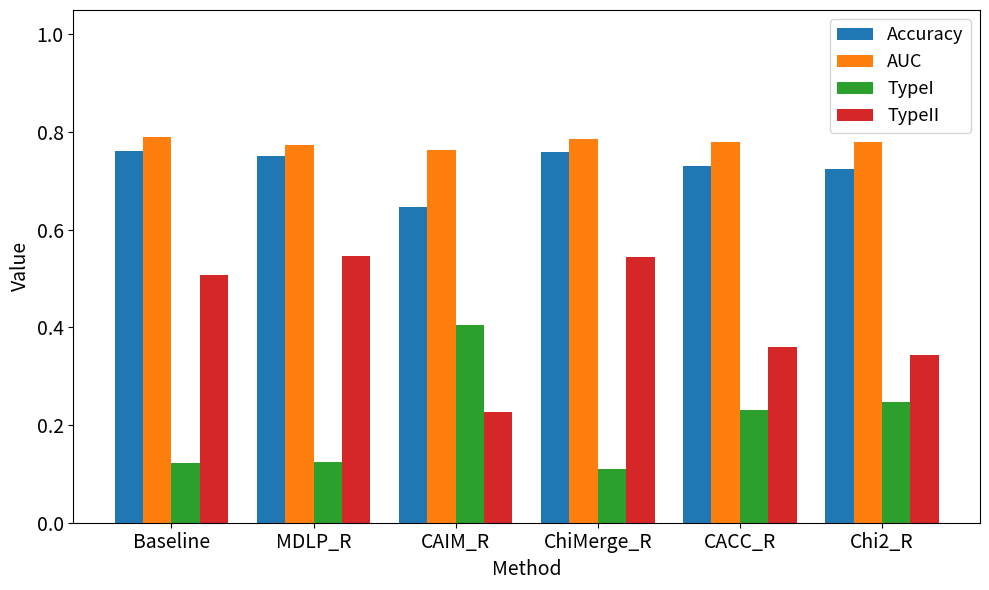

Does the chart contain stacked bars?

No